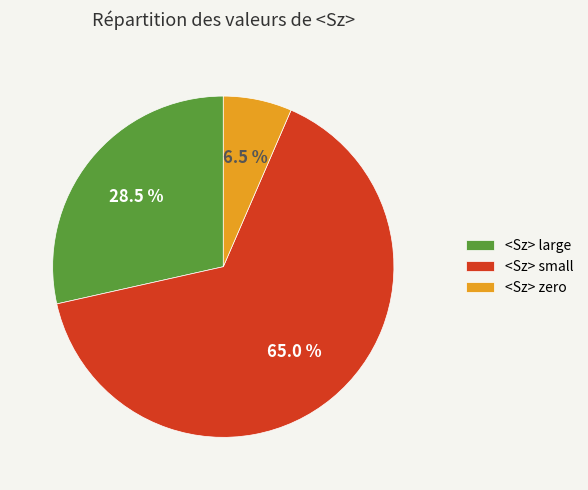

Between <Sz> small and <Sz> zero, which is larger?

<Sz> small